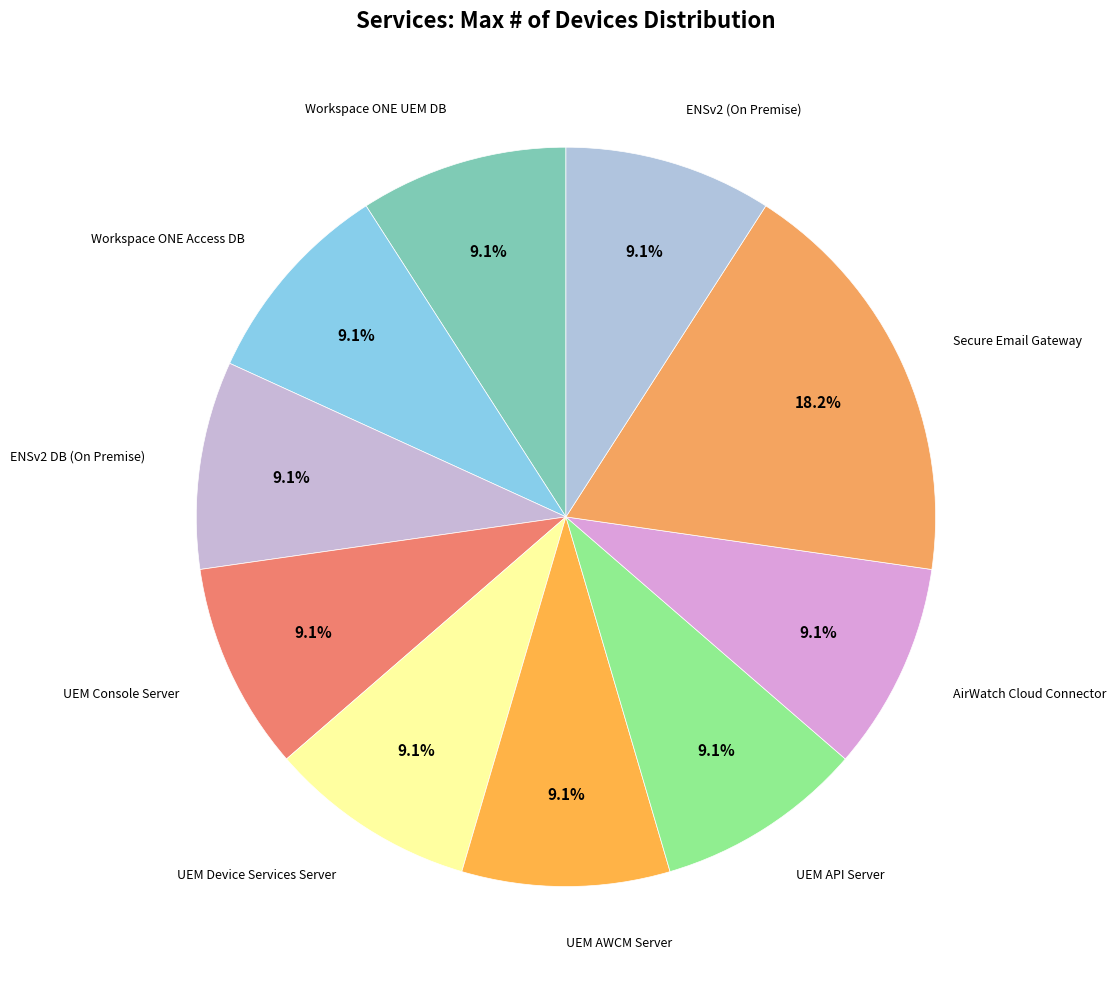

To the nearest percent, what portion does AirWatch Cloud Connector represent?

9%